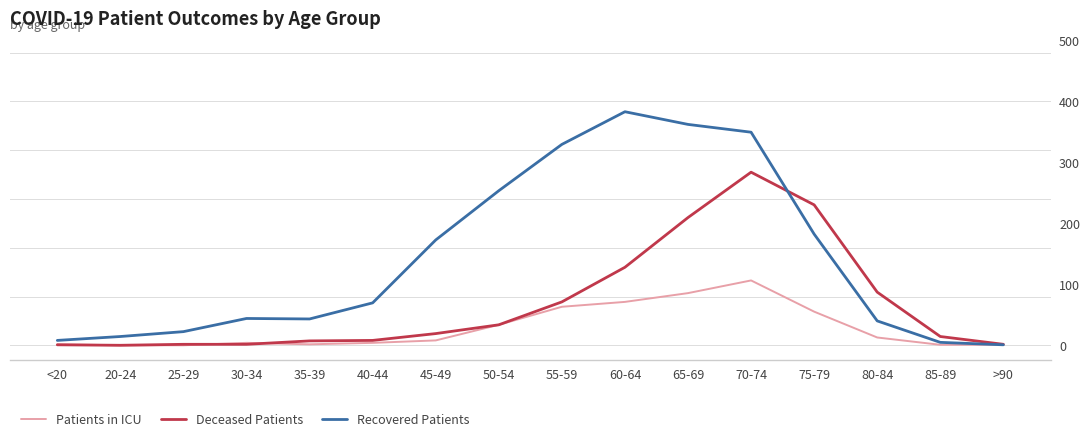

Reading left to right, what are all the values shown in this chart?

Patients in ICU: <20=2	20-24=0	25-29=0	30-34=5	35-39=2	40-44=5	45-49=10	50-54=42	55-59=79	60-64=89	65-69=107	70-74=133	75-79=69	80-84=16	85-89=1	>90=1
Deceased Patients: <20=1	20-24=0	25-29=2	30-34=2	35-39=9	40-44=10	45-49=24	50-54=42	55-59=89	60-64=160	65-69=262	70-74=355	75-79=288	80-84=109	85-89=18	>90=2
Recovered Patients: <20=10	20-24=18	25-29=28	30-34=55	35-39=54	40-44=87	45-49=216	50-54=317	55-59=412	60-64=479	65-69=453	70-74=437	75-79=228	80-84=50	85-89=6	>90=1